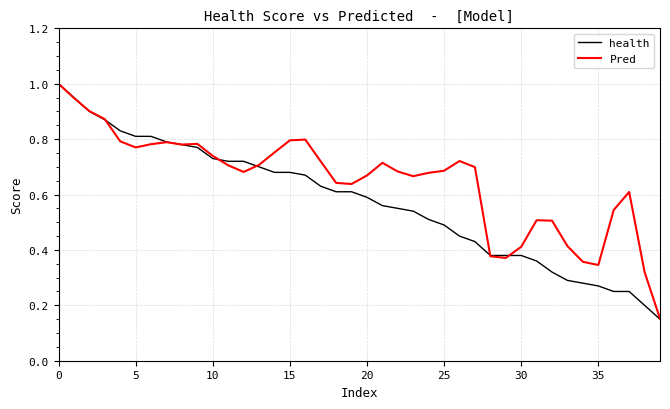

Which series has the largest range (max minus min)?

health